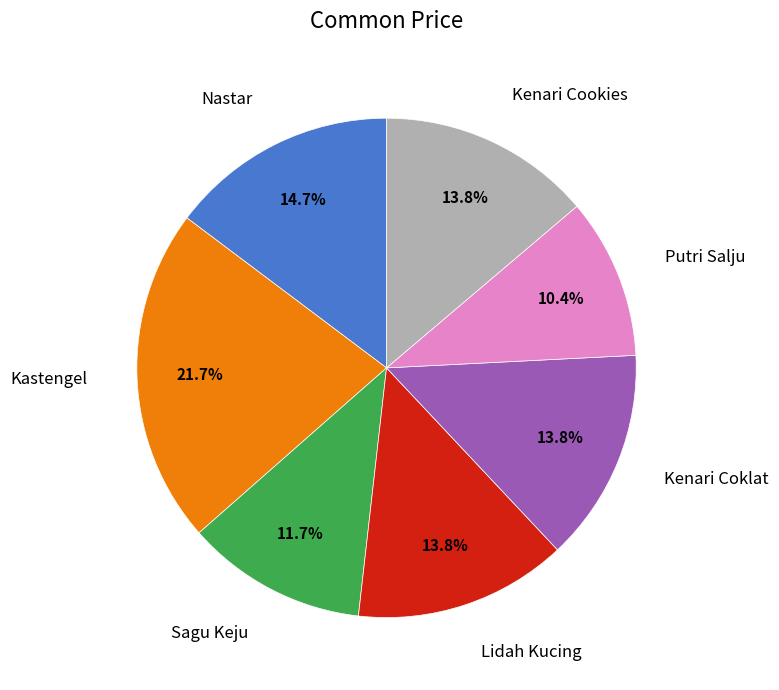

Does any single category account for the majority?

No